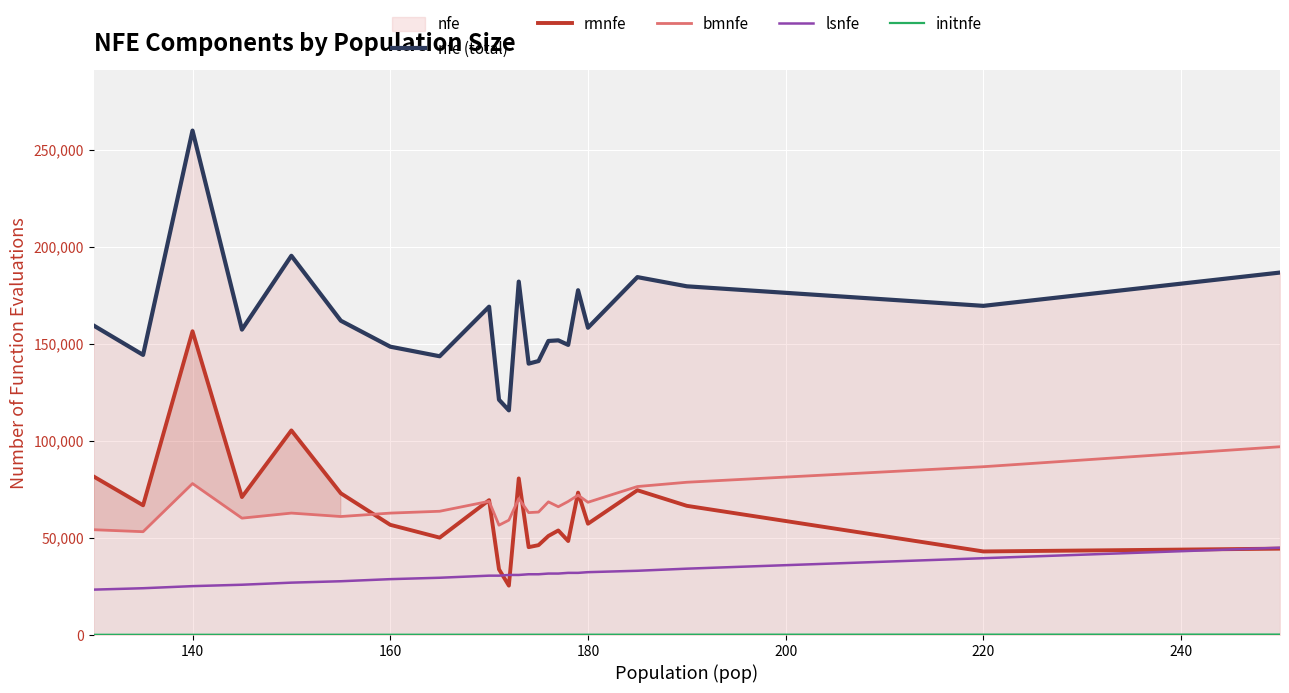

What is the spread (max minus min) of values at 180?

158185.3